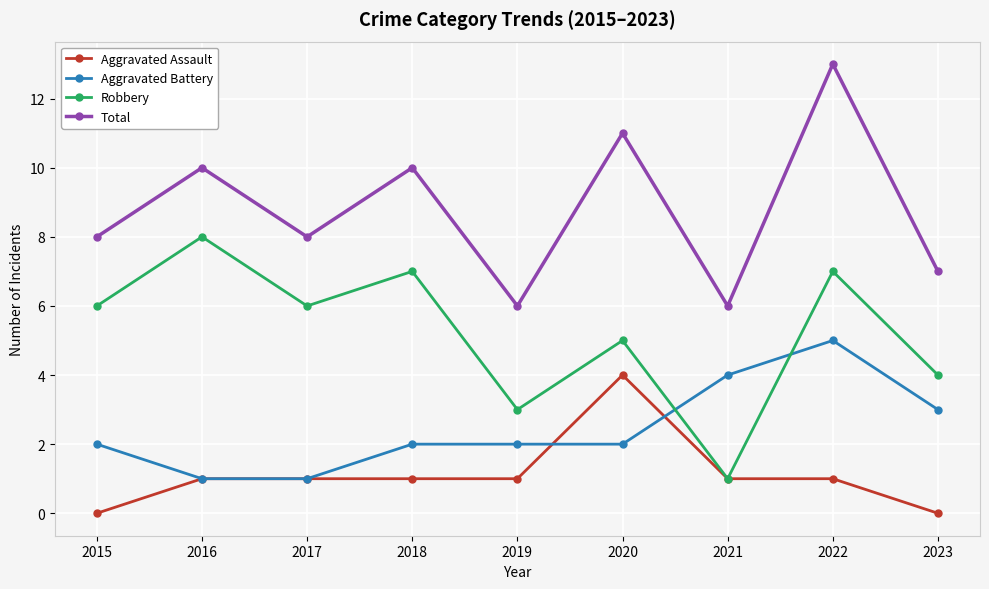

True or false: Total and Aggravated Battery cross at least once.

False